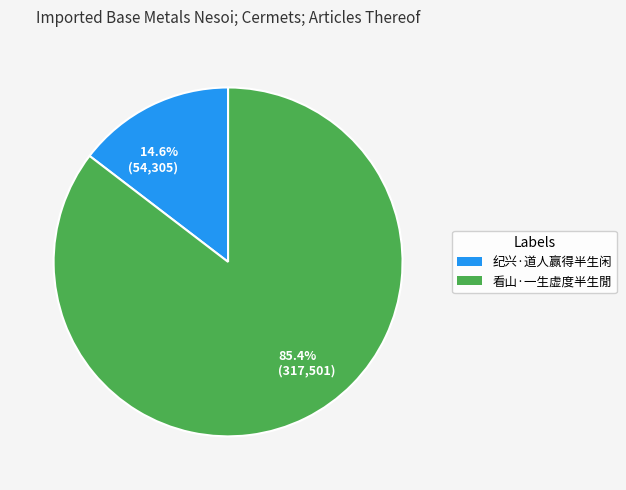

What portion of the pie excludes 14.6% (54,305)?

85.4%